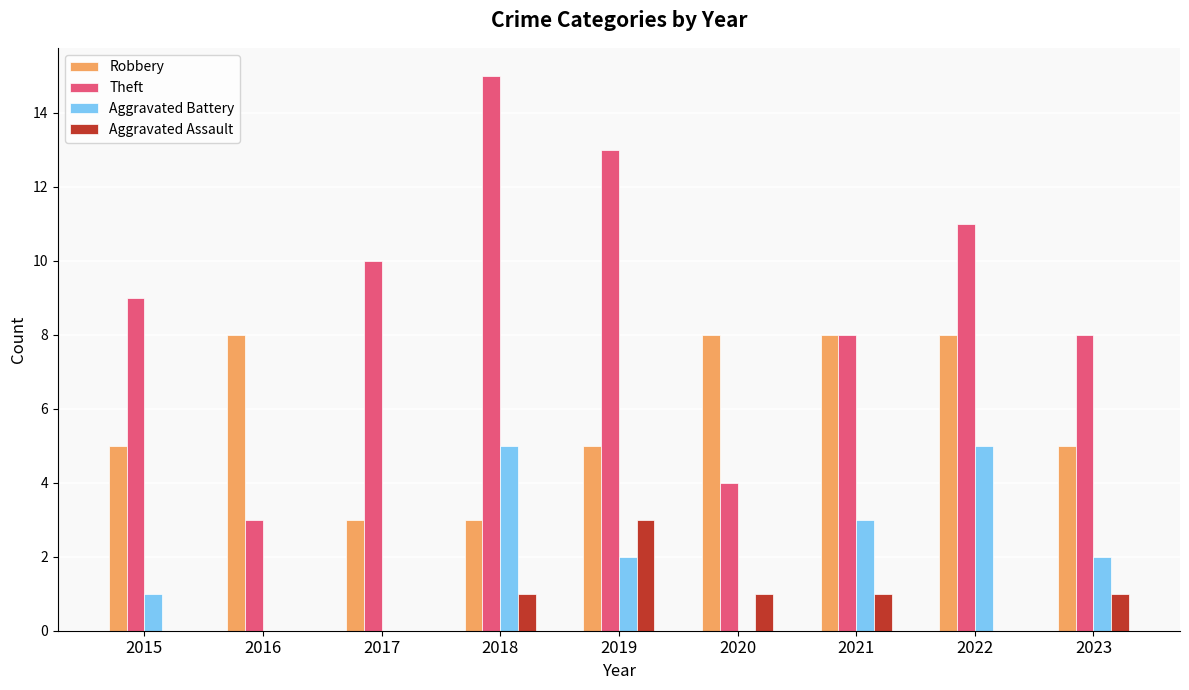

Is the value of Robbery at 2016 greater than the value of Aggravated Battery at 2017?

Yes